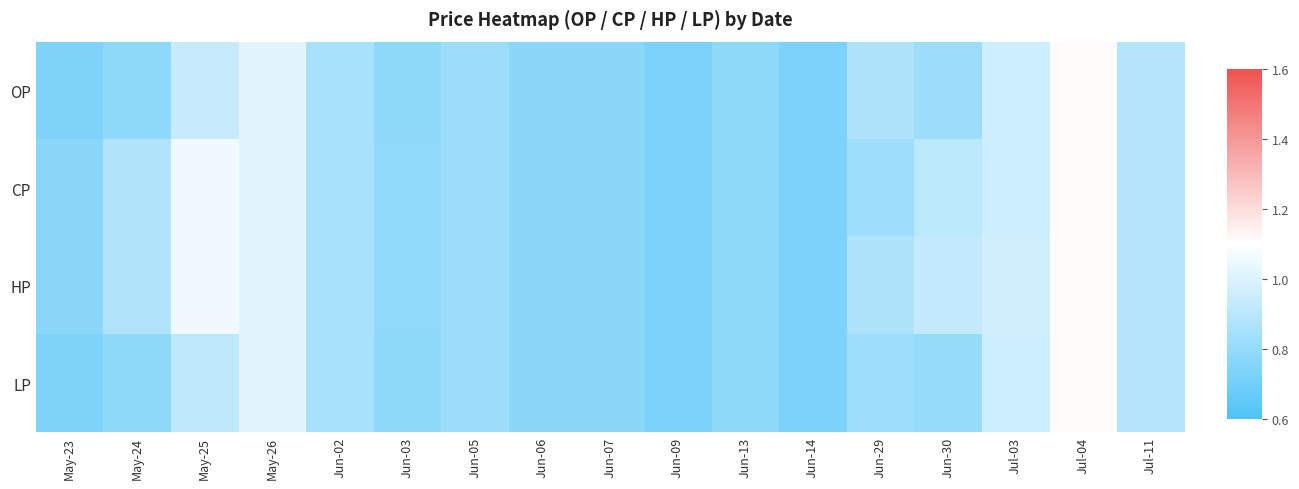

Rank the series by their average value, from lowest to highest.

LP, OP, CP, HP